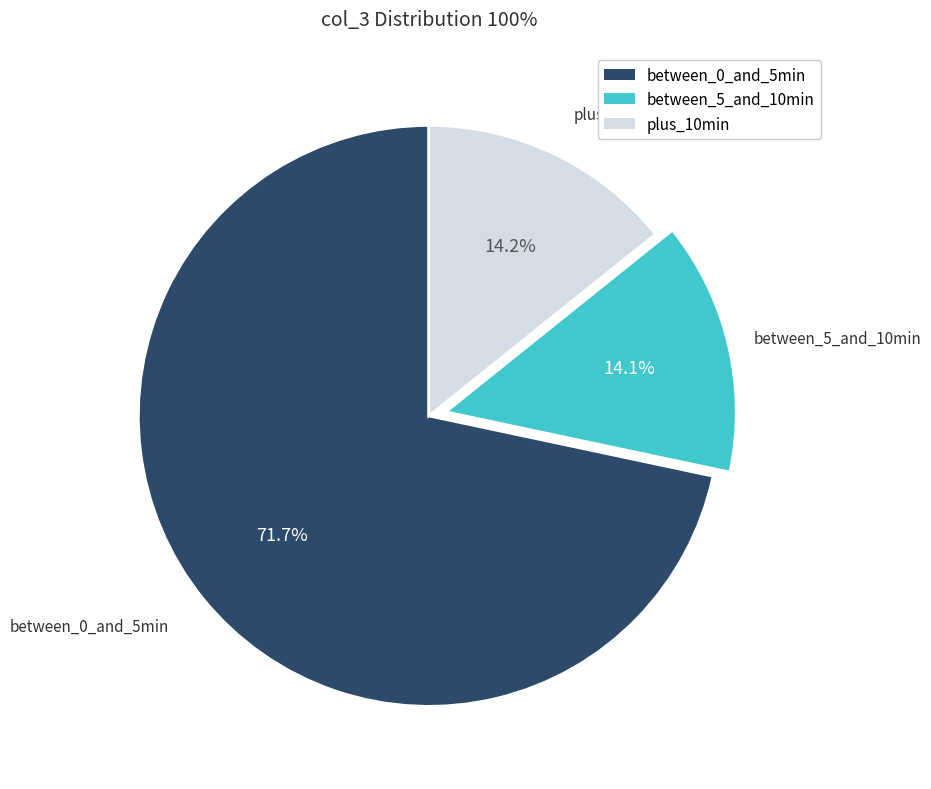

Does any single category account for the majority?

Yes